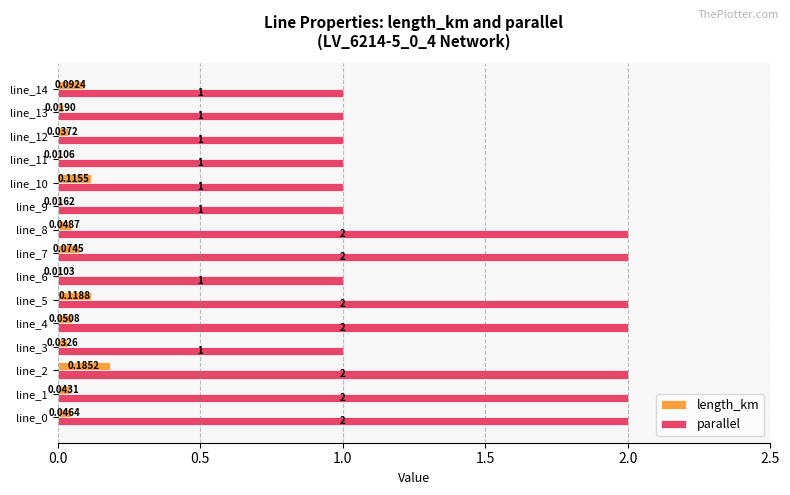

Between line_2 and line_4, which series saw the biggest shift?

length_km